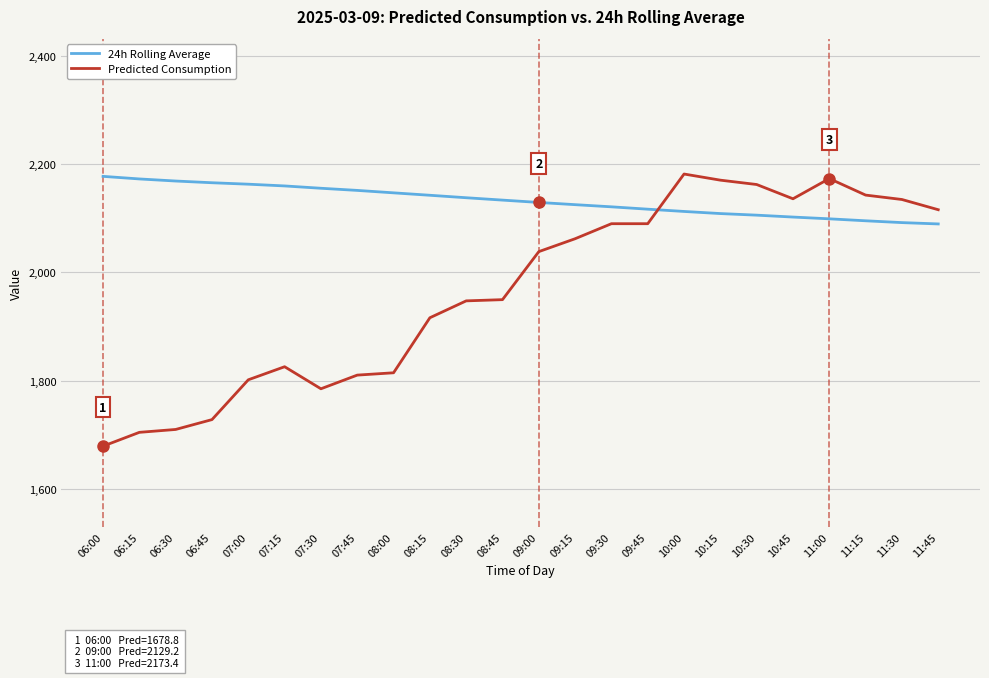

List the series in order of their overall mean, highest first.

24h Rolling Average, Predicted Consumption